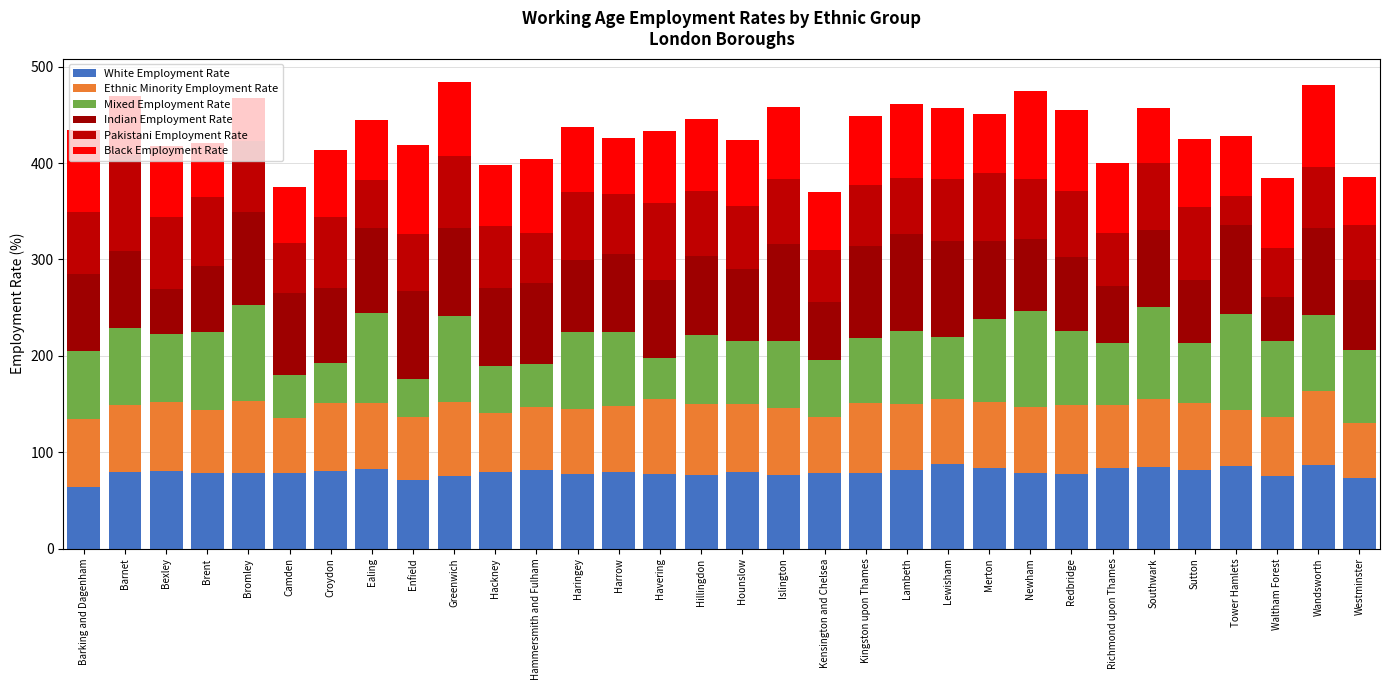

Where does the White Employment Rate series first go above 79?

Barnet